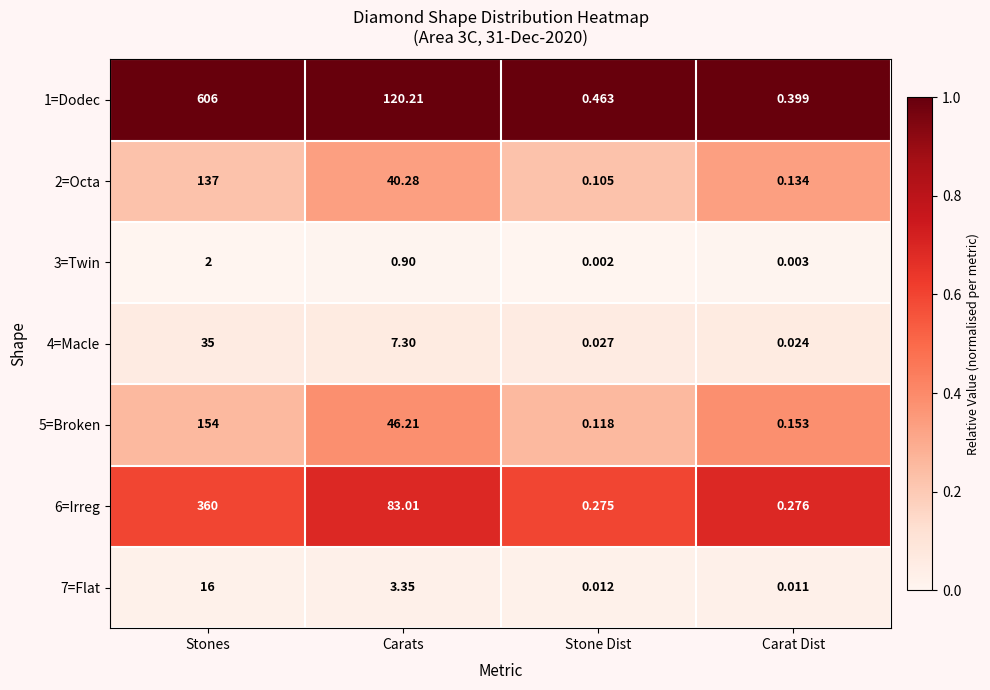

Count the number of categories in the chart.

4